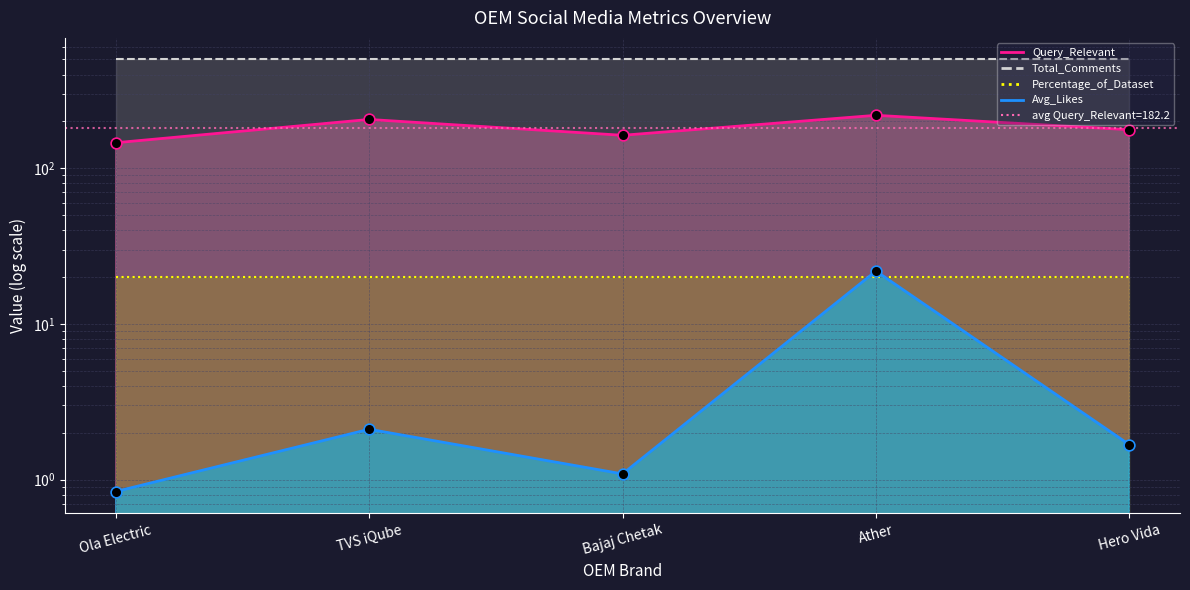

Which series has the widest spread of Y values?

Query_Relevant